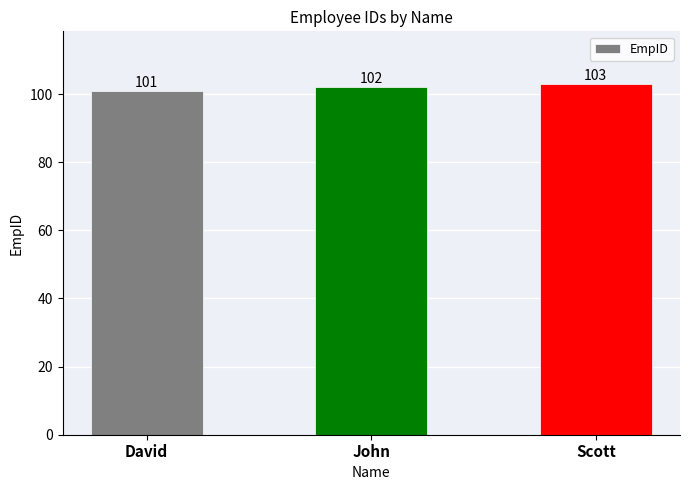

Approximately how many times larger is the value at David compared to Scott?

1.0